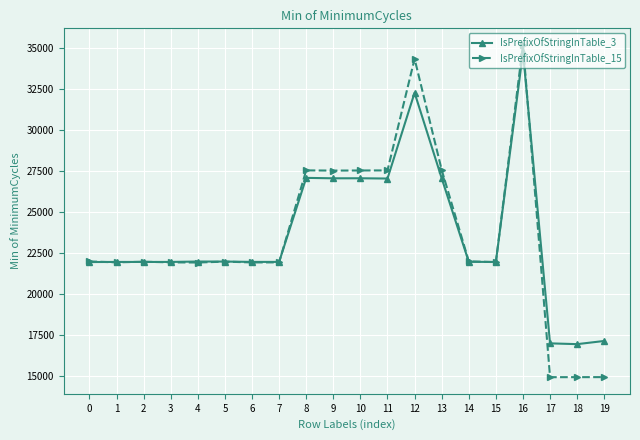

Which series has the largest range (max minus min)?

IsPrefixOfStringInTable_15